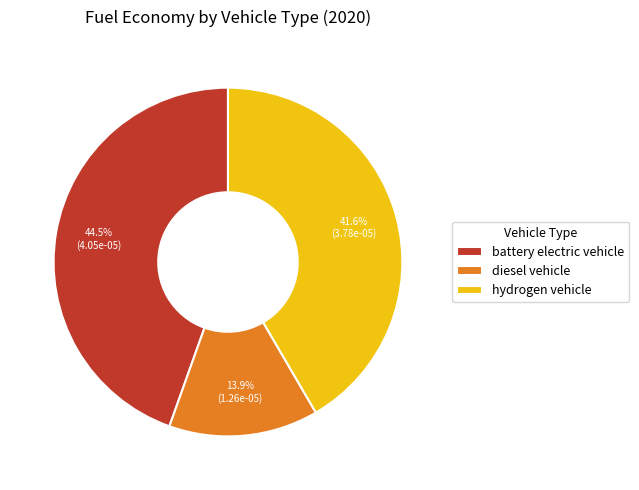

Does battery electric vehicle represent more than half of the total?

No